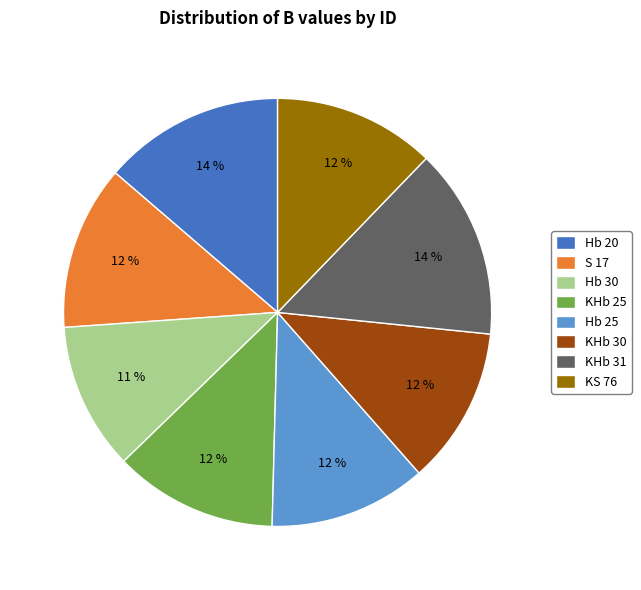

Which category has the smallest portion of the pie?

Hb 30